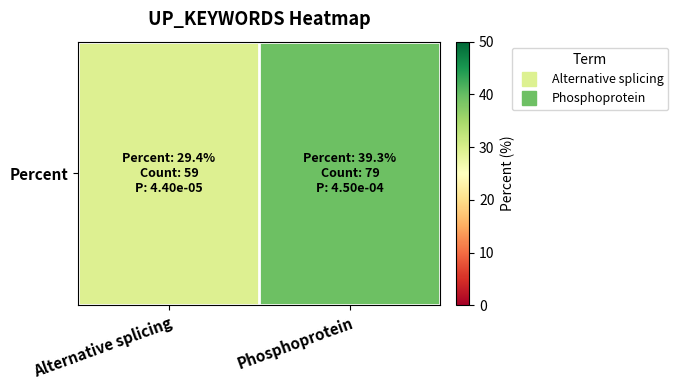

Which has a higher value, Alternative splicing or Phosphoprotein?

Phosphoprotein